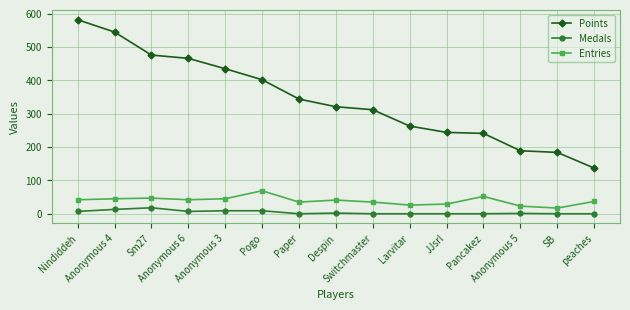

What is the difference between the maximum and minimum values in the Entries series?

52